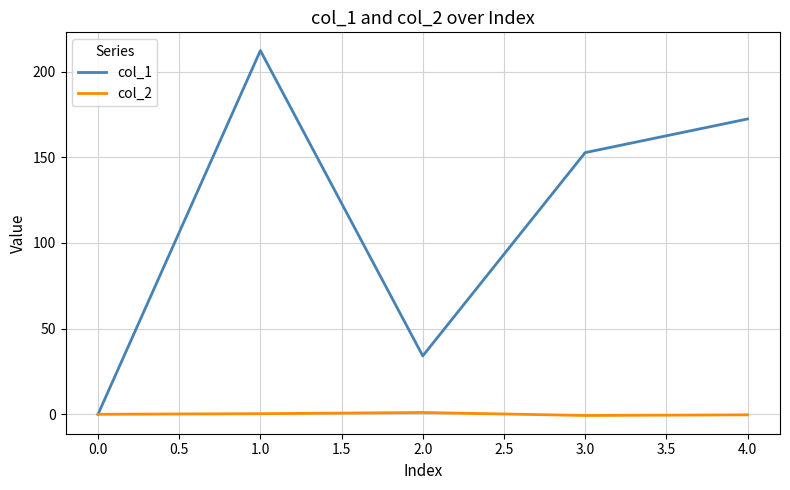

List the labels in order of col_1 value, smallest first.

0.0, 2.0, 3.0, 4.0, 1.0